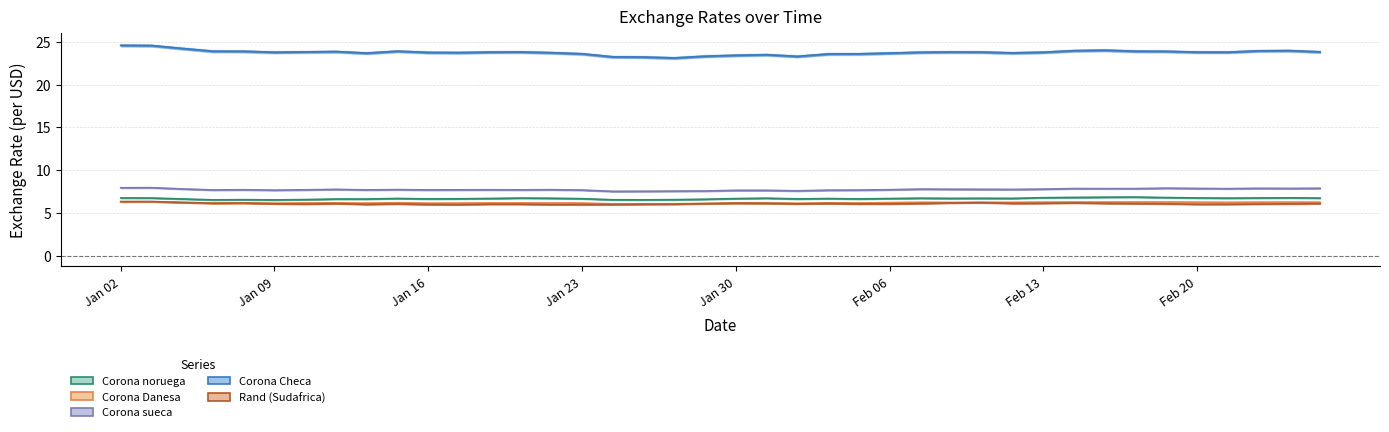

Rank the series at Jan 23 from highest to lowest value.

Corona Checa, Corona sueca, Corona noruega, Corona Danesa, Rand (Sudafrica)